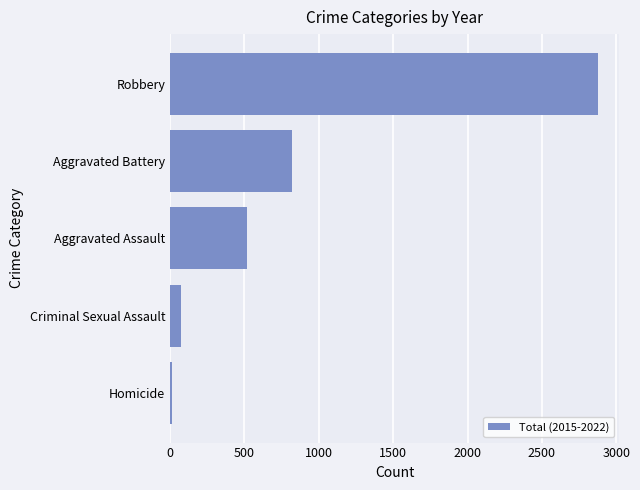

What is the greatest value displayed?

2876